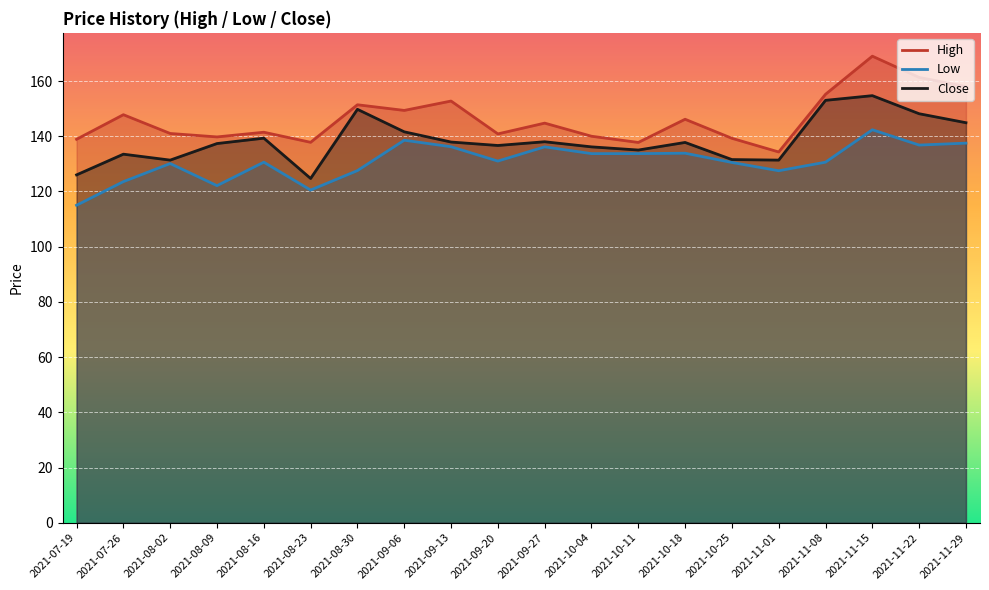

What is the approximate value of Low at 2021-08-09?

122.1